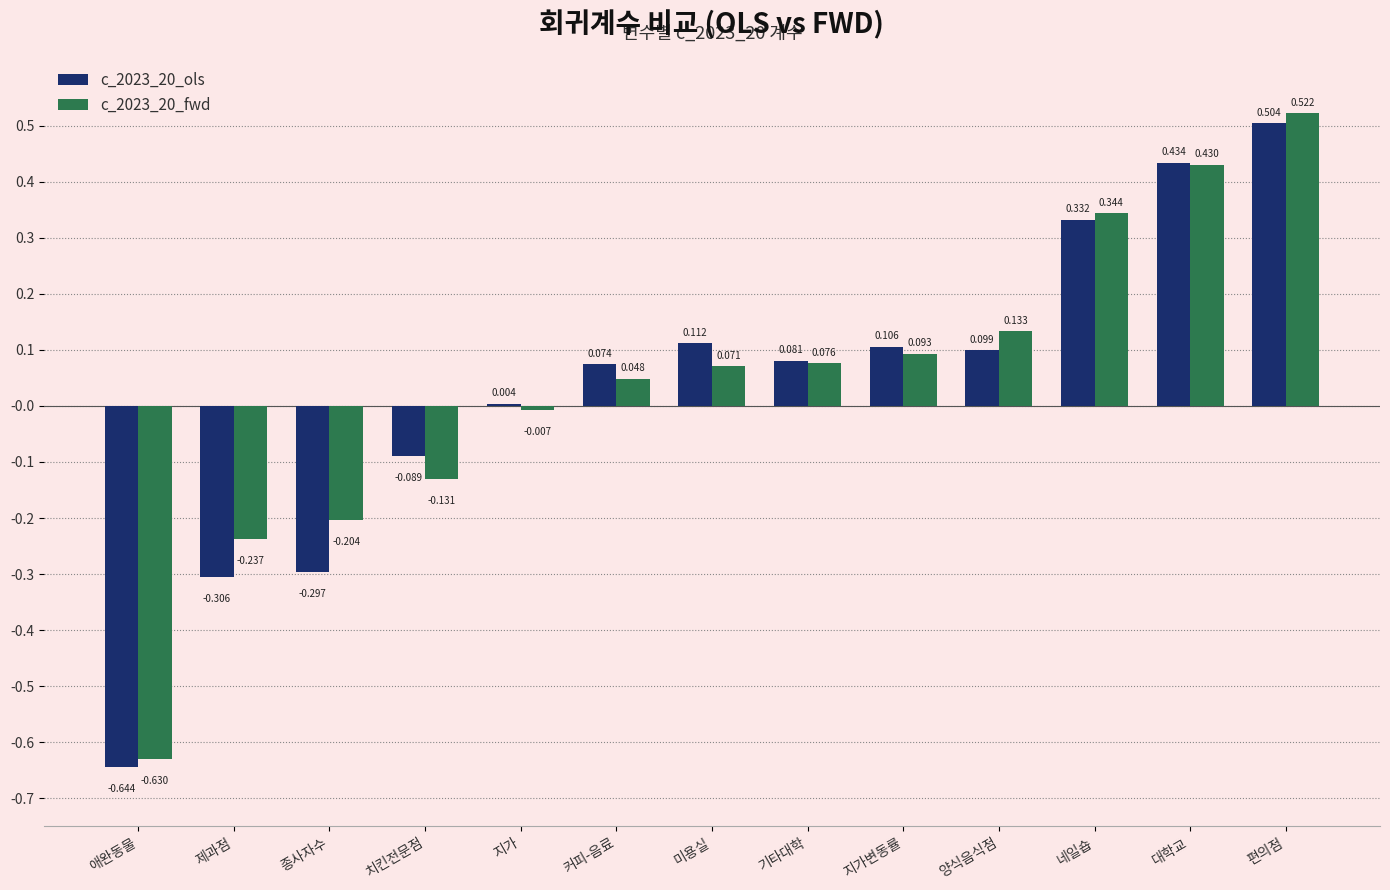

Which category has the highest value in the c_2023_20_ols series?

편의점